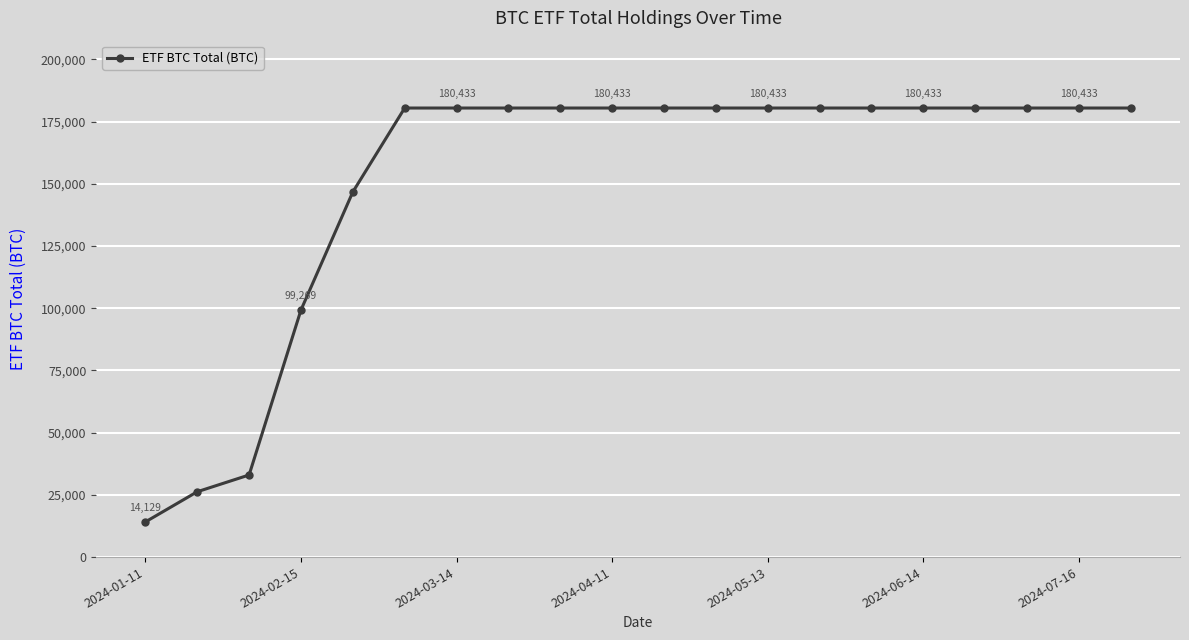

What is the value of the 8th point from the left?

180432.5